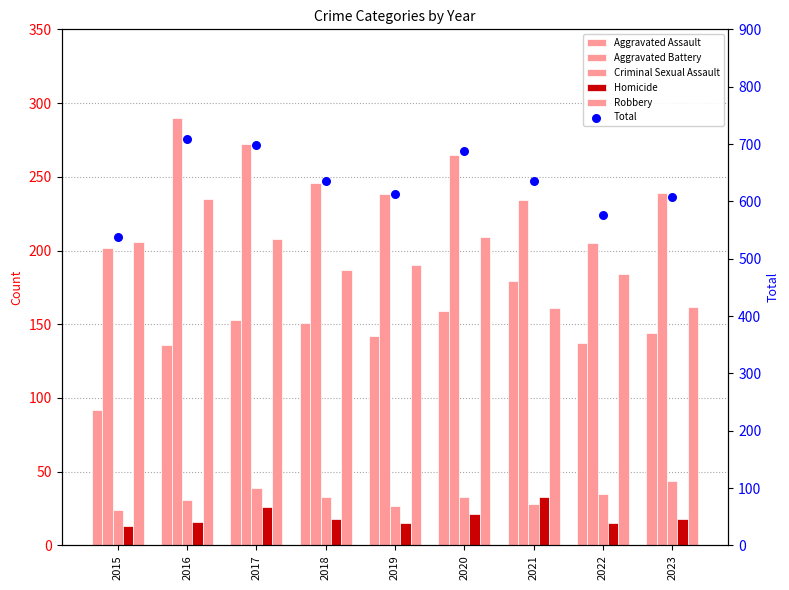

Which series has the largest Y range (max minus min)?

Total